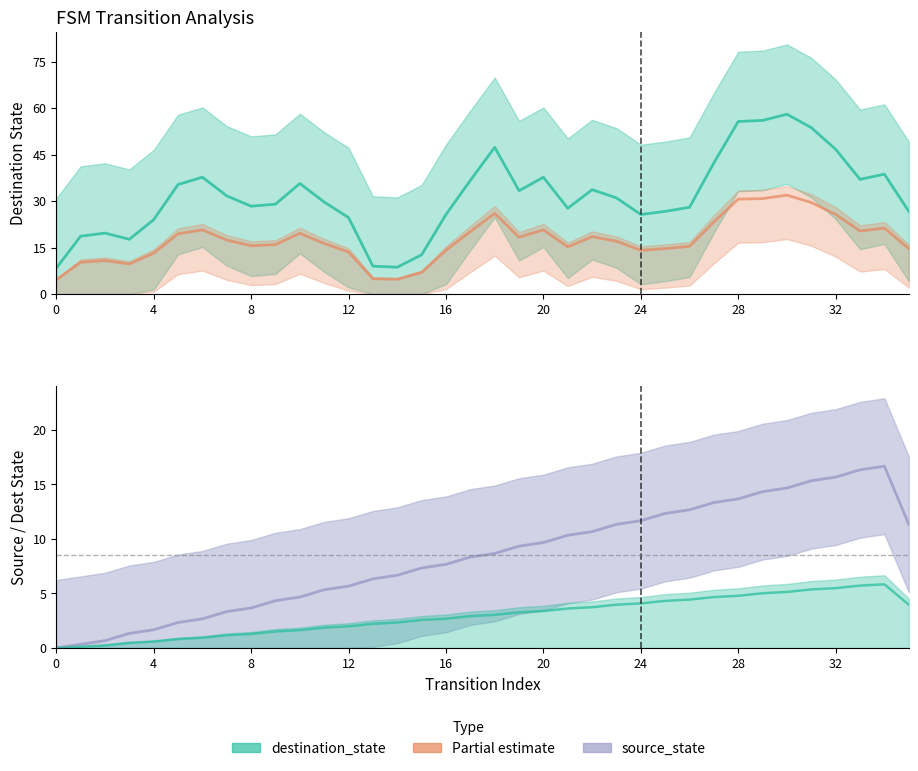

Count the number of categories in the chart.

36